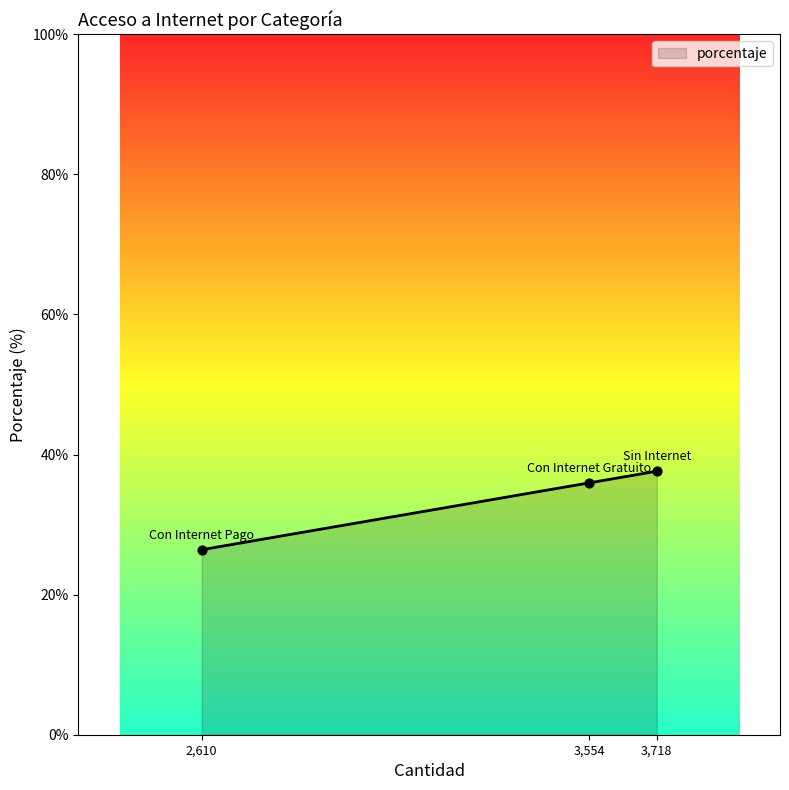

Which has a higher value, 3,718 or 2,610?

3,718